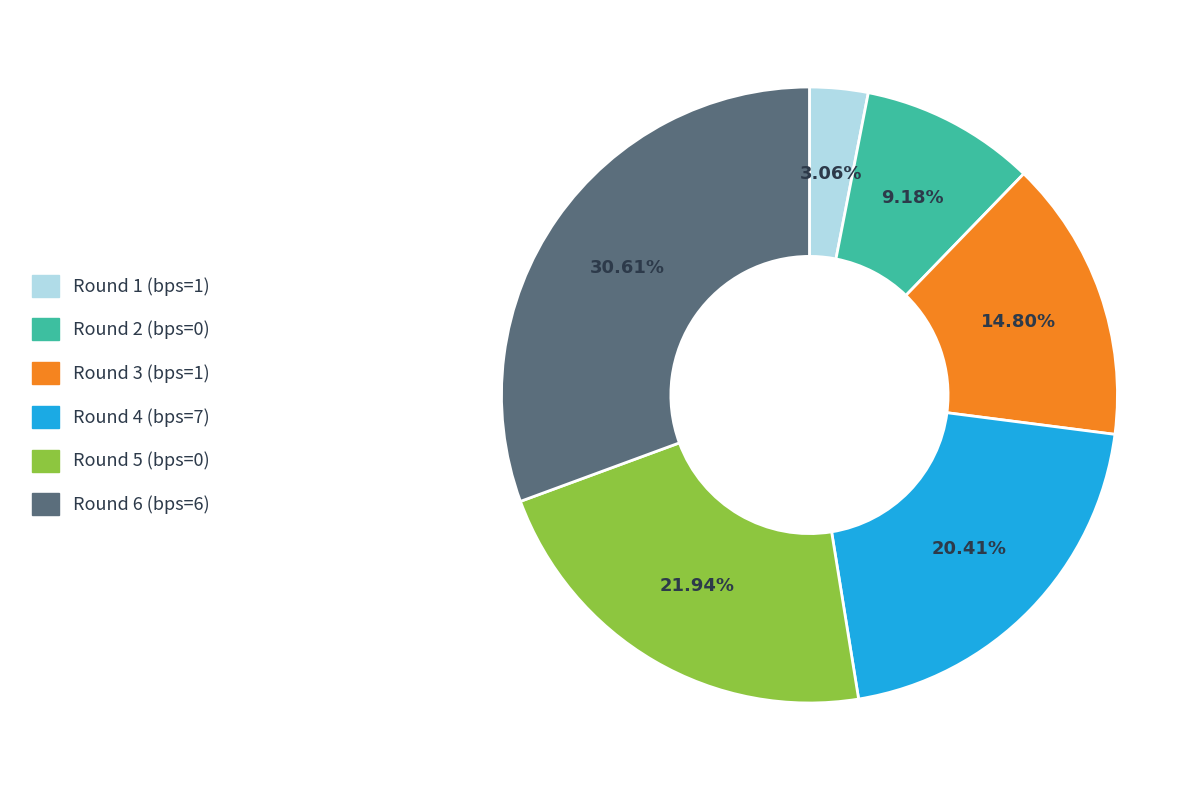

Is it true that Round 5 (bps=0) is 31% of the pie?

False